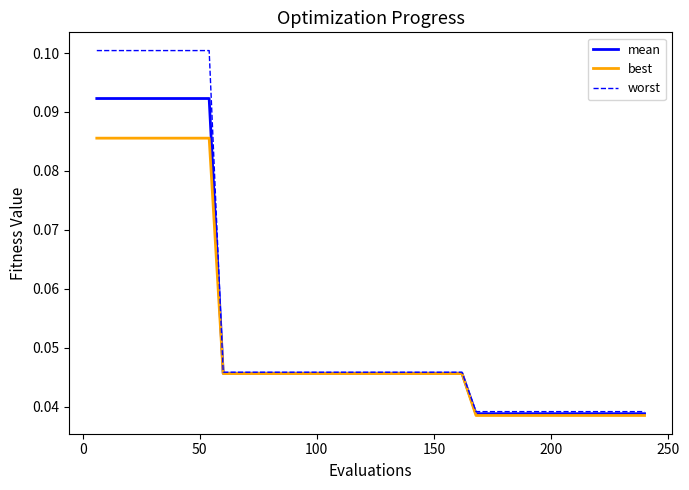

List the series in order of their peak value, highest first.

worst, mean, best